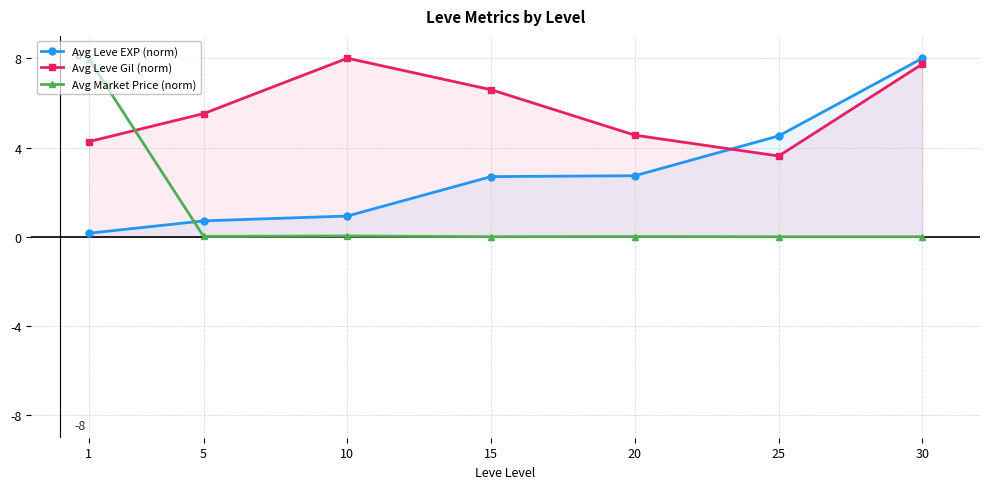

True or false: Avg Market Price (norm) has more than 2 points higher than both neighbors.

False